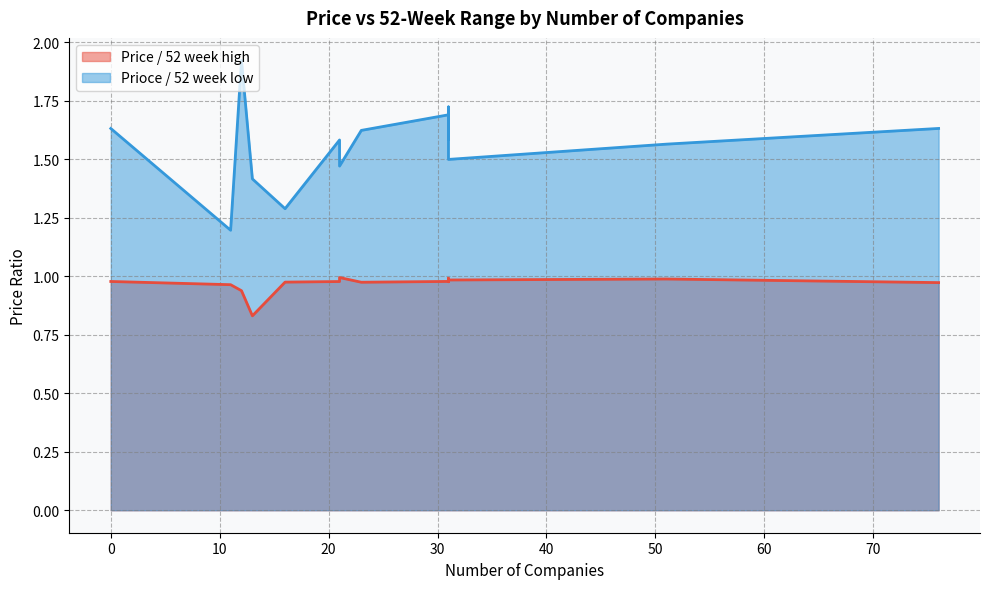

True or false: Prioce / 52 week low and Price / 52 week high intersect in this chart.

False